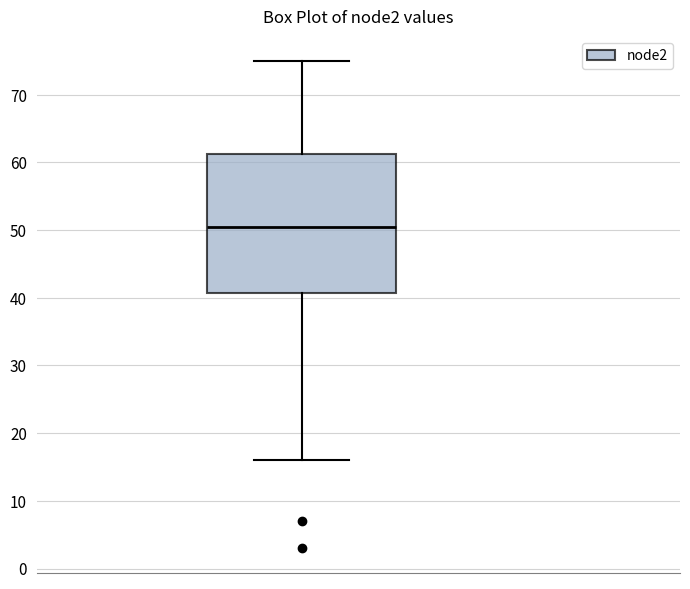

Where does the upper whisker of the box end on the y-axis? The values are not printed on the chart, so give them approximately, as read against the axis.

75